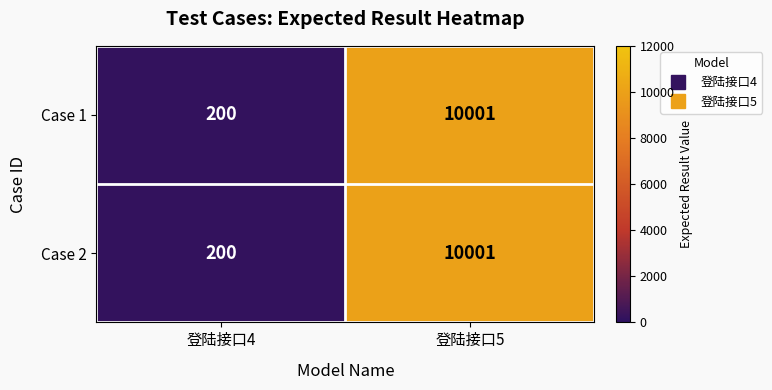

What is the maximum value shown in the chart?

10001